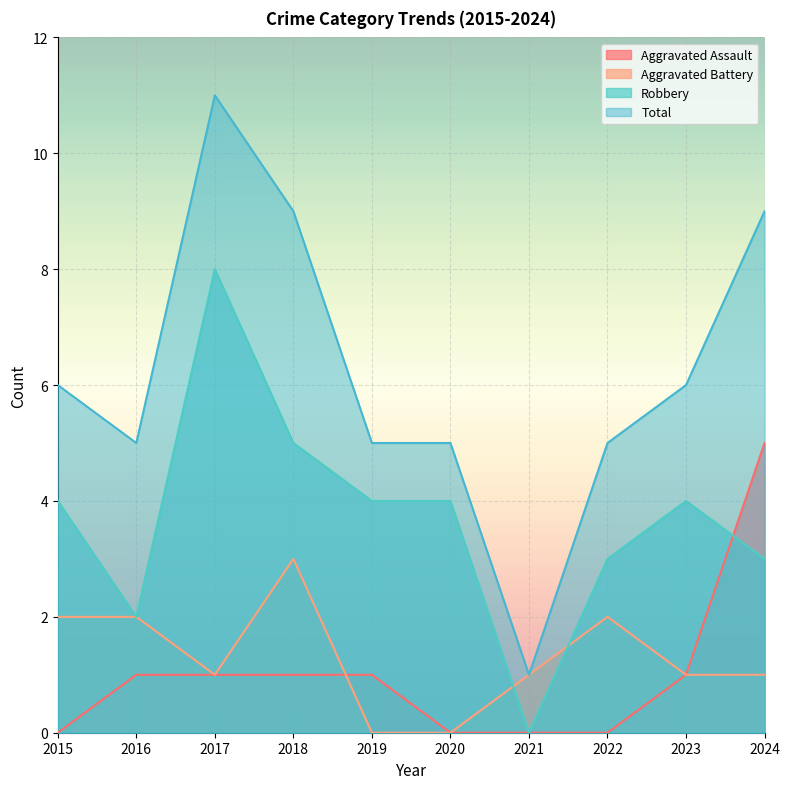

How many lines are shown in the chart?

4